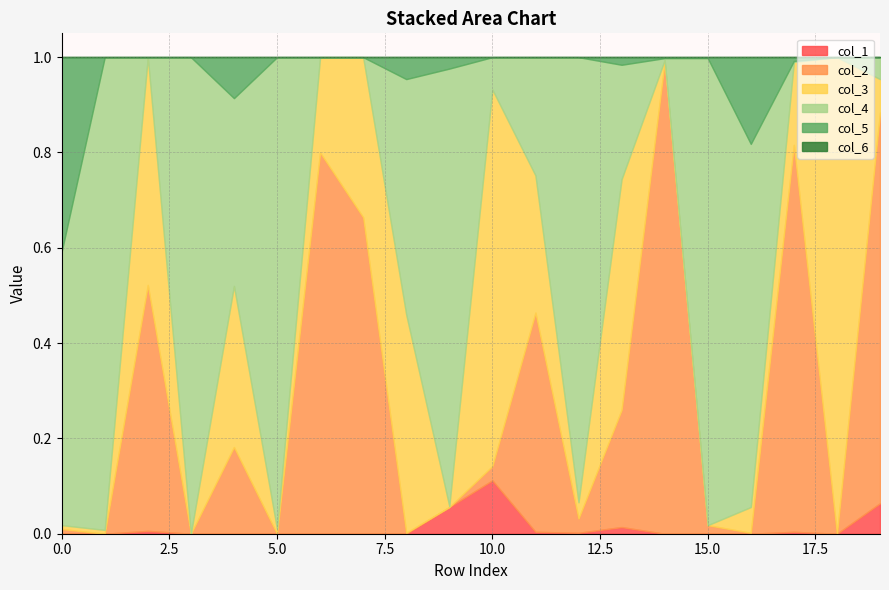

Reading left to right, extract all data points from this chart.

col_4: 0.6	1.0	0.0	1.0	0.4	1.0	0.0	0.0	0.5	0.9	0.1	0.2	0.9	0.2	0.0	1.0	0.8	0.0	0.0	0.0
col_3: 0.0	0.0	0.5	0.0	0.3	0.0	0.2	0.3	0.5	0.0	0.8	0.3	0.0	0.5	0.0	0.0	0.1	0.2	1.0	0.1
col_2: 0.0	0.0	0.5	0.0	0.2	0.0	0.8	0.7	0.0	0.0	0.0	0.5	0.0	0.2	1.0	0.0	0.0	0.8	0.0	0.8
col_1: 0.0	0.0	0.0	0.0	0.0	0.0	0.0	0.0	0.0	0.1	0.1	0.0	0.0	0.0	0.0	0.0	0.0	0.0	0.0	0.1
col_5: 0.4	0.0	0.0	0.0	0.1	0.0	0.0	0.0	0.0	0.0	0.0	0.0	0.0	0.0	0.0	0.0	0.2	0.0	0.0	0.0
col_6: 0.0	0.0	0.0	0.0	0.0	0.0	0.0	0.0	0.0	0.0	0.0	0.0	0.0	0.0	0.0	0.0	0.0	0.0	0.0	0.0